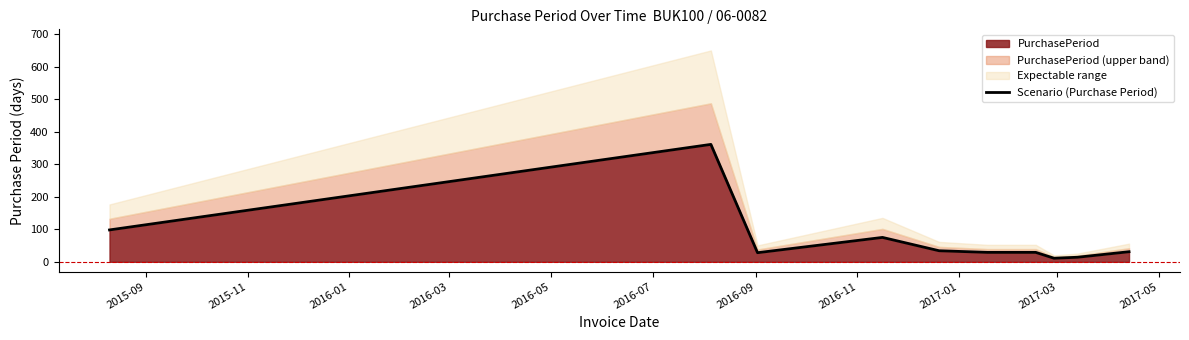

How many data points are less than 31?

5